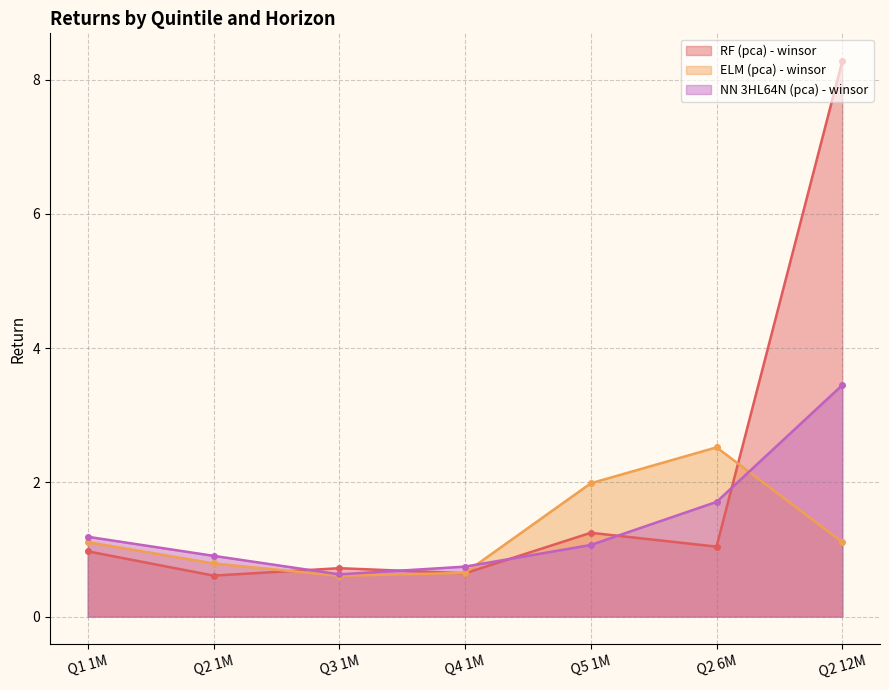

List the labels in order of ELM (pca) - winsor value, smallest first.

Q3 1M, Q4 1M, Q2 1M, Q1 1M, Q2 12M, Q5 1M, Q2 6M